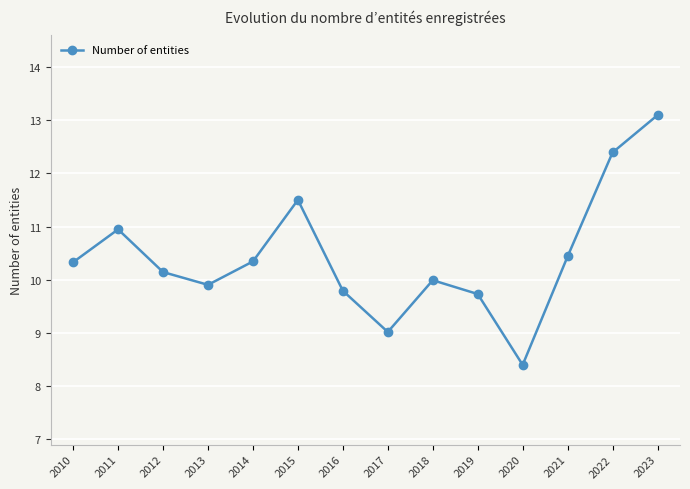

What is the average value?

10.4